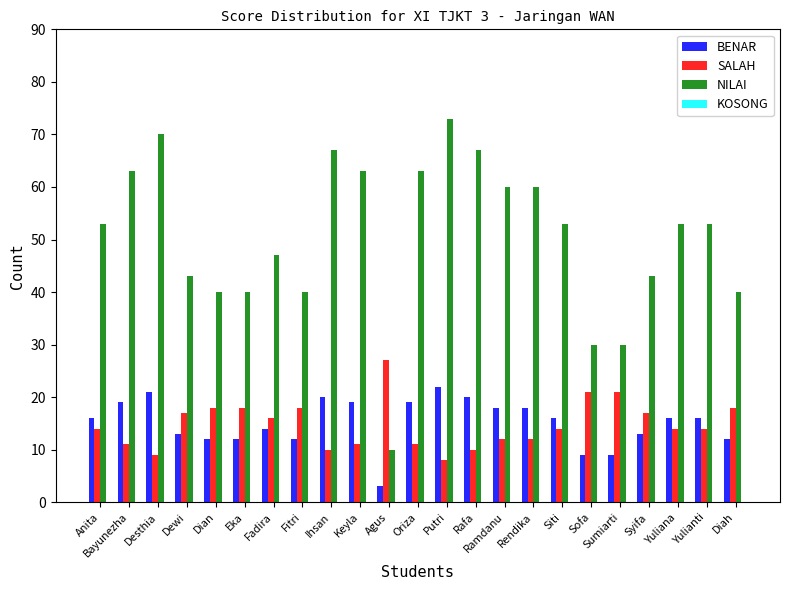

Which series has the widest spread of values?

NILAI